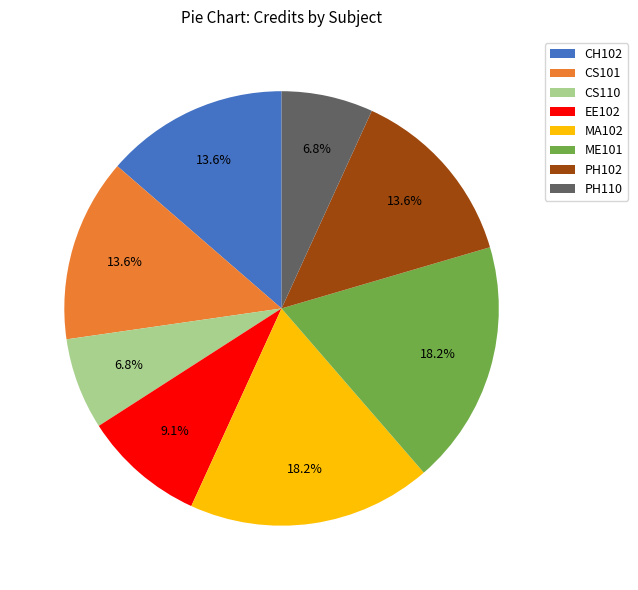

To the nearest percent, what is the difference between the largest and smallest slice percentages?

11%